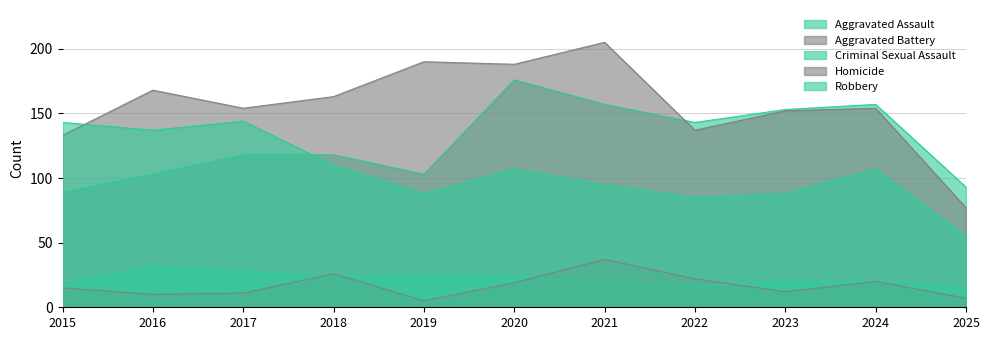

How many interior local valleys does the Aggravated Assault series have?

2